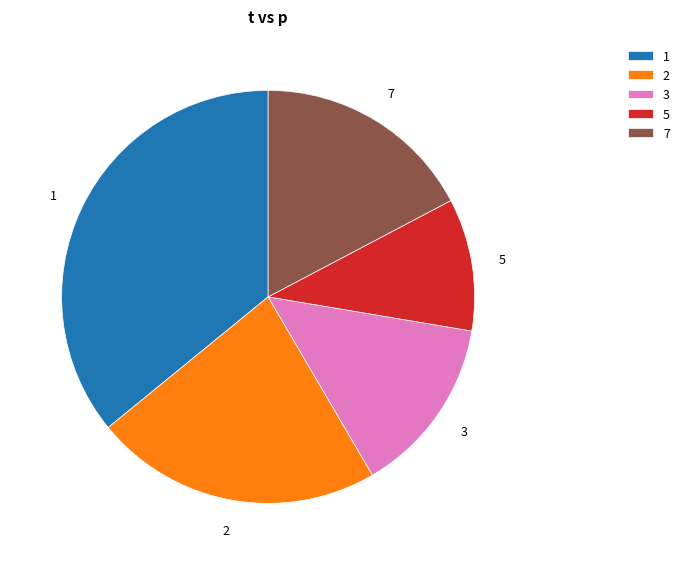

Which category has the smallest portion of the pie?

5